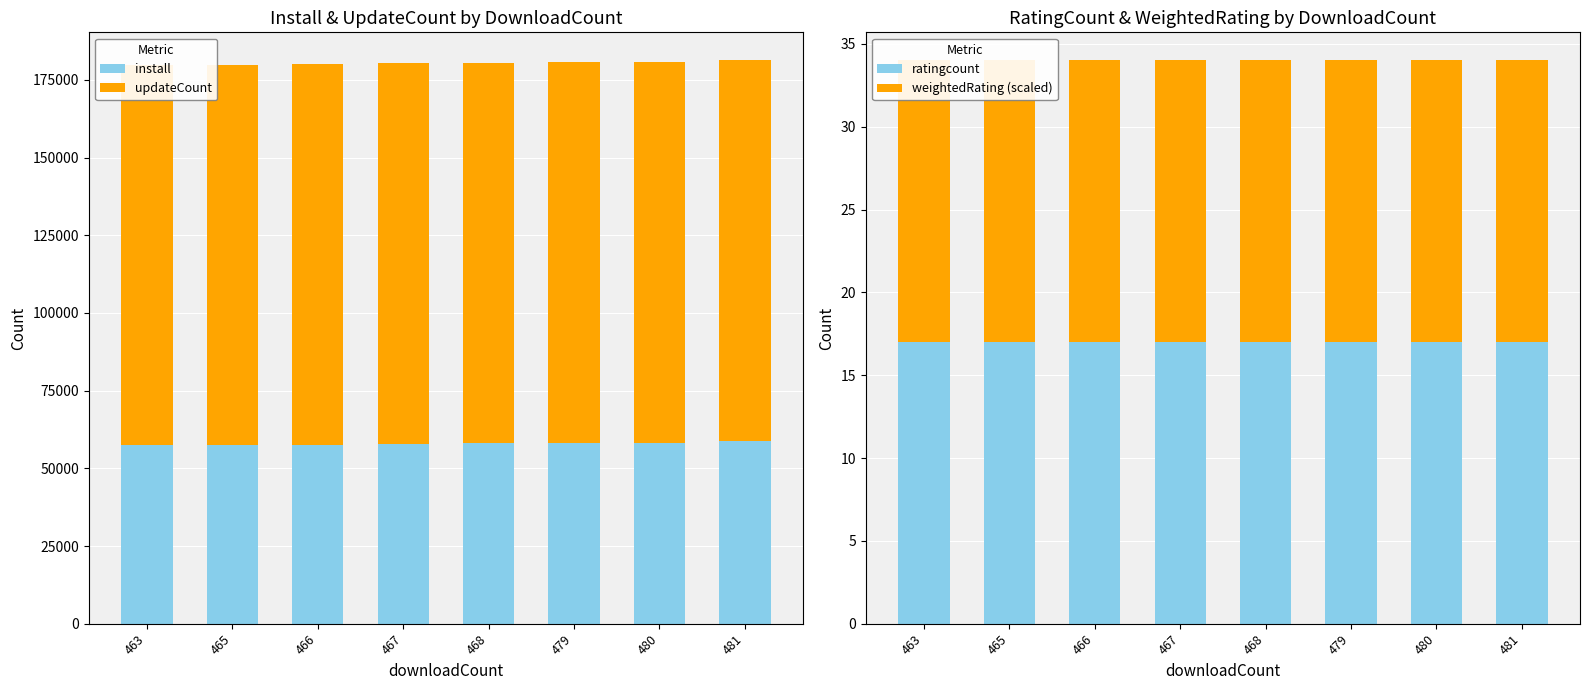

How many groups of bars are there?

8